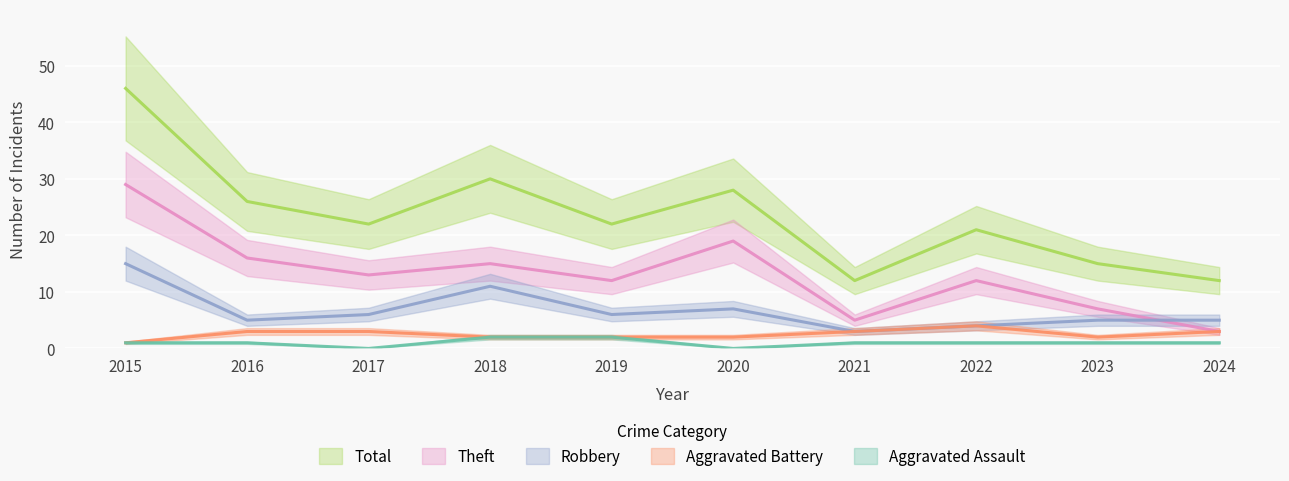

What is the sum of all Theft values?

131